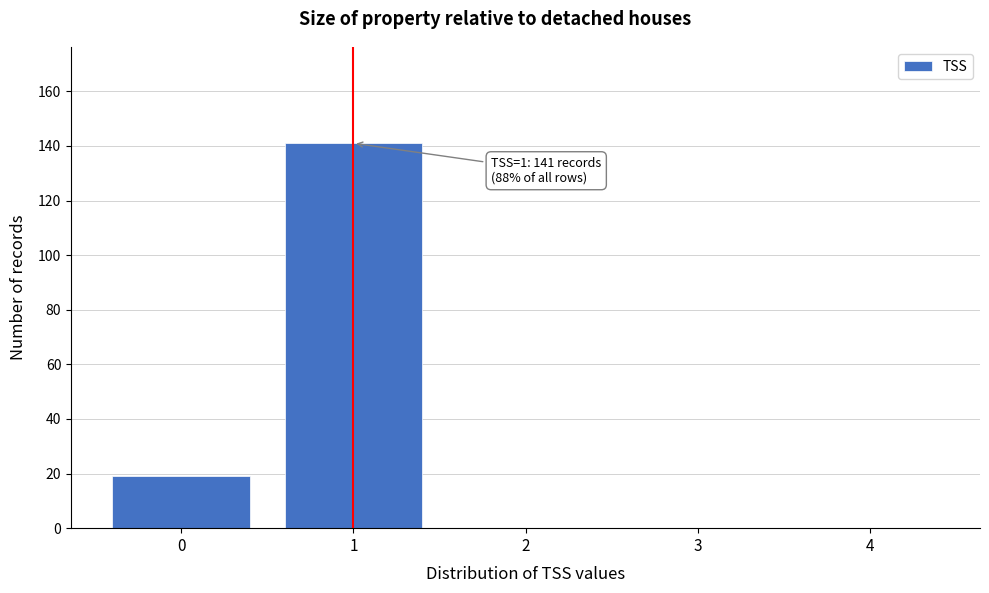

Reading left to right, extract all data points from this chart.

0=19	1=141	2=0	3=0	4=0